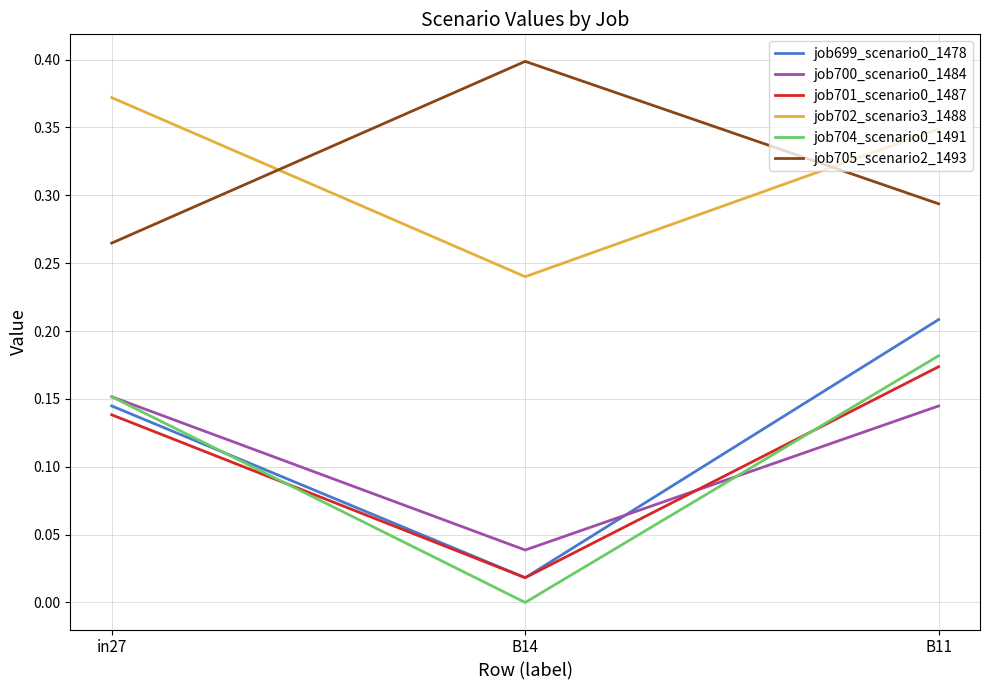

Count the job701_scenario0_1487 values in the range 0 to 1.

3